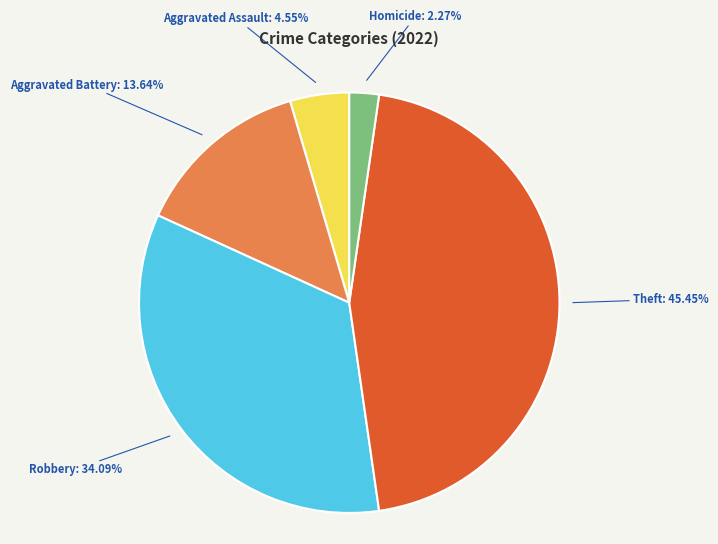

Is there any slice that represents more than half of the pie?

No